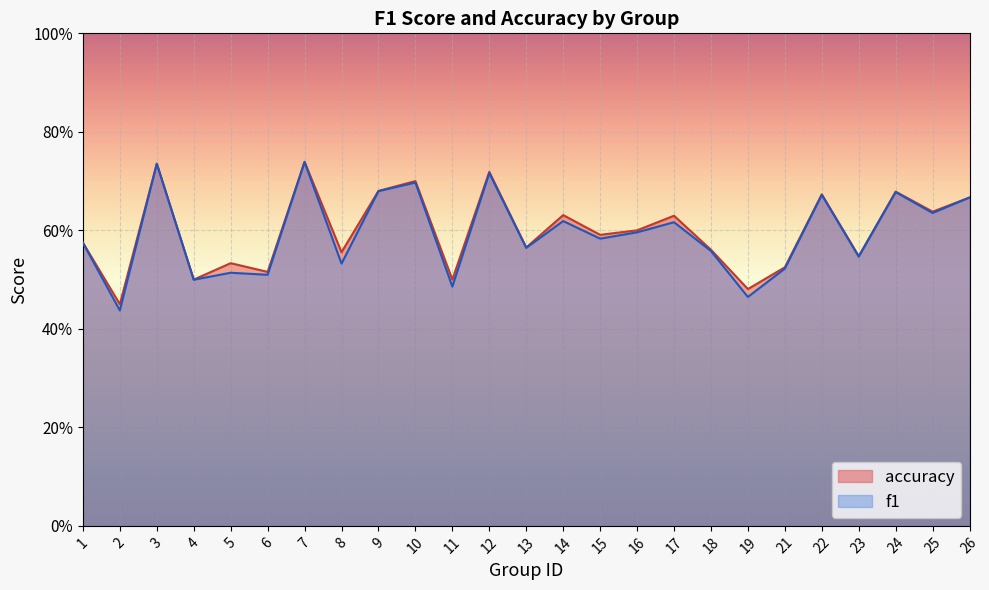

What are all the series names shown in the legend?

accuracy, f1